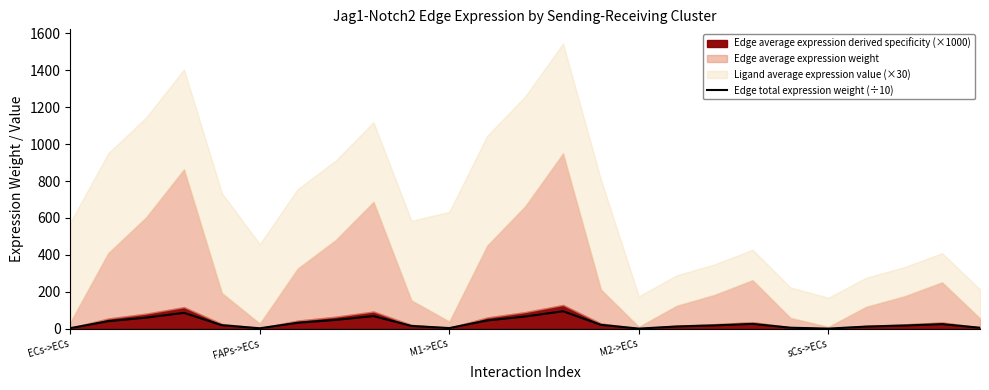

What is the value of the 23rd point from the left?

17.6